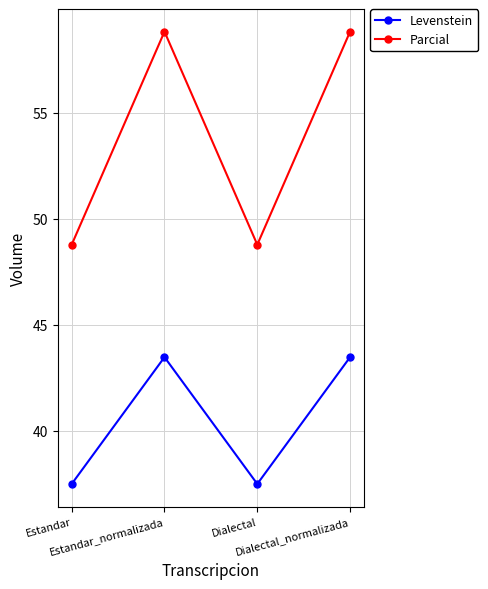

Which series has the largest total across all categories?

Parcial